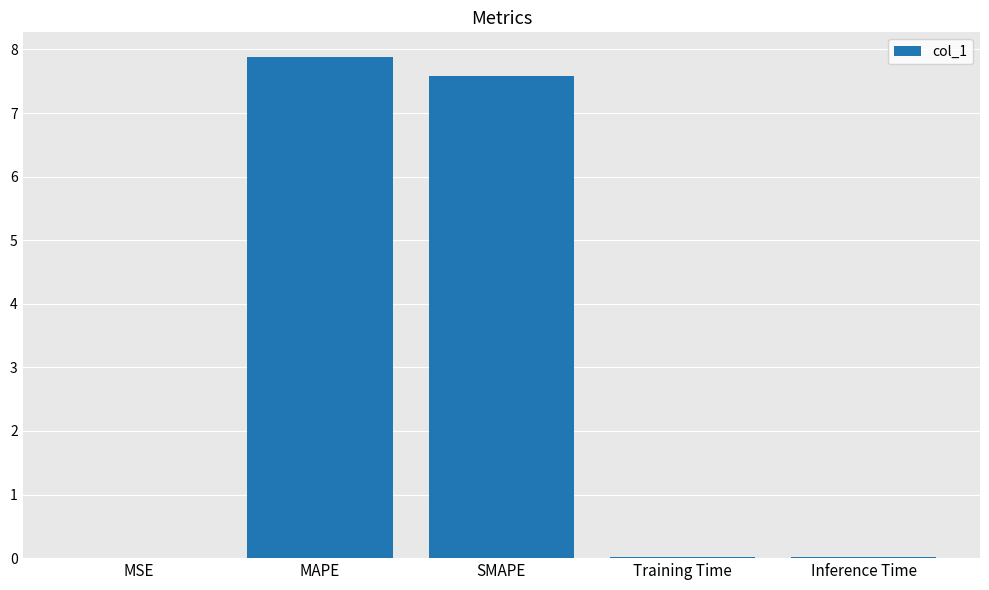

Between SMAPE and Training Time, which is larger?

SMAPE